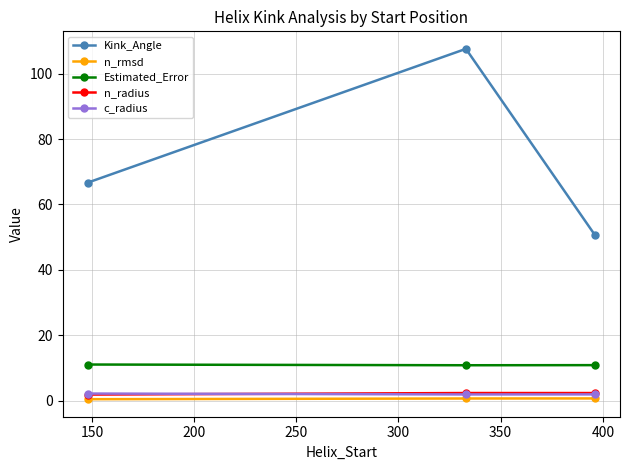

Which series has the largest range (max minus min)?

Kink_Angle